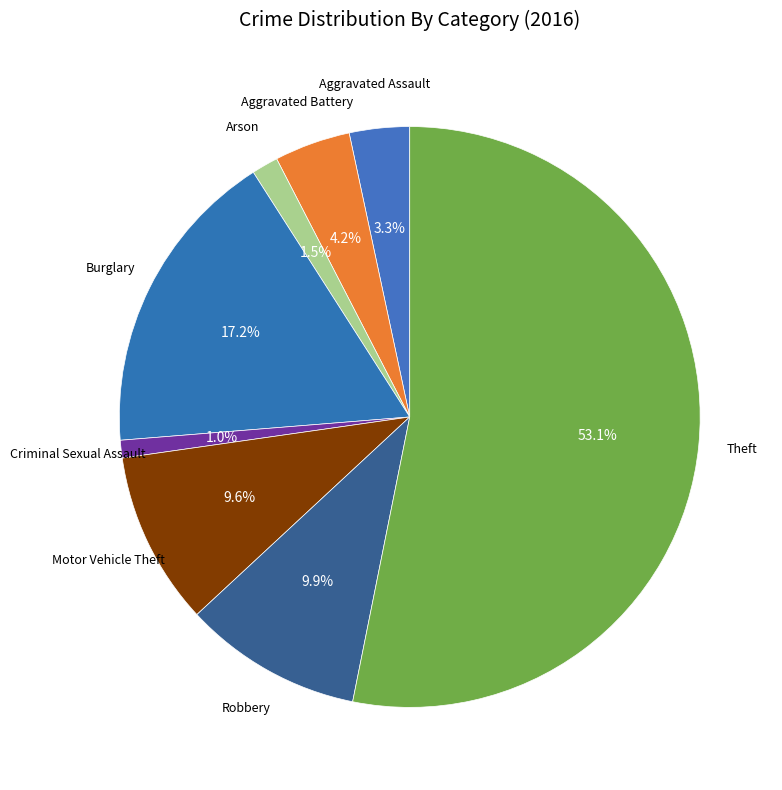

To the nearest percent, what is the average slice percentage?

12%